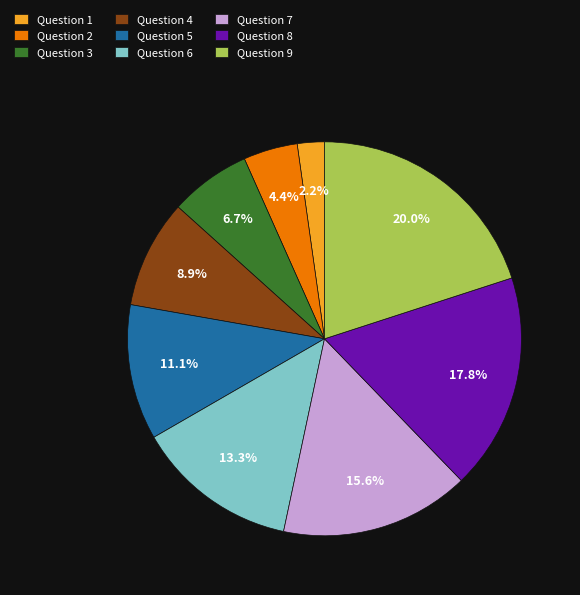

To the nearest percent, what portion does Question 1 represent?

2%